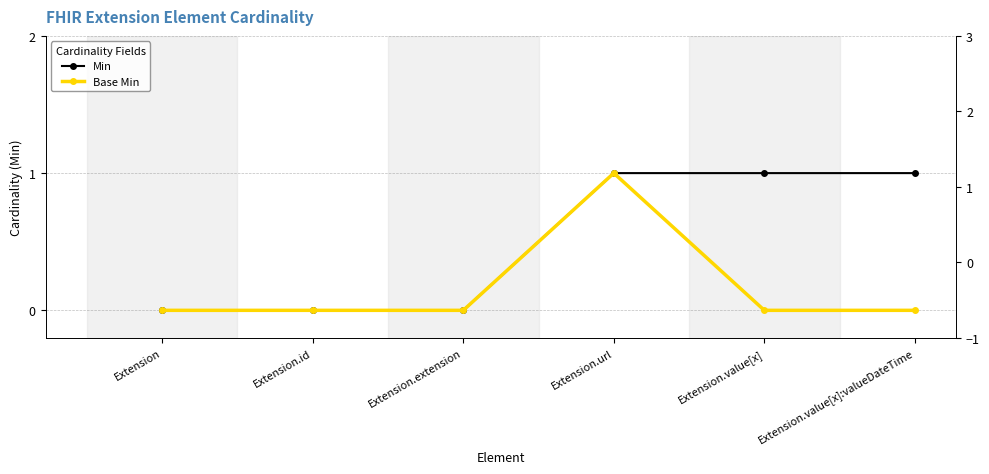

True or false: Base Min and Min intersect in this chart.

False